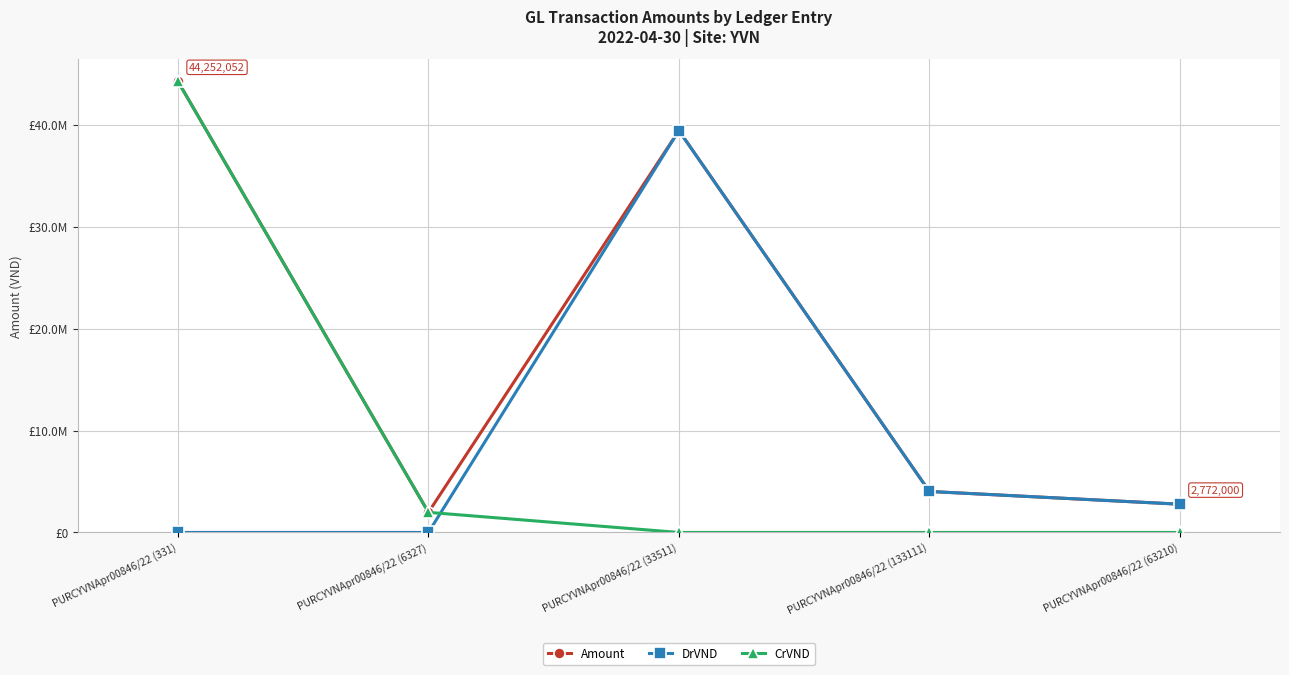

What are all the series names shown in the legend?

Amount, DrVND, CrVND